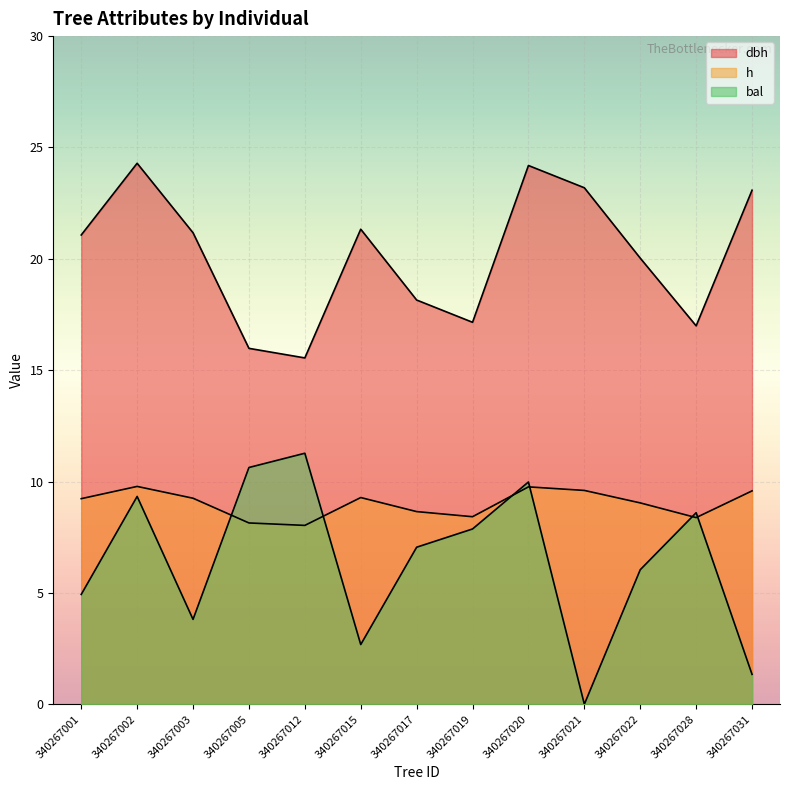

At which label does bal first exceed 7?

340267002